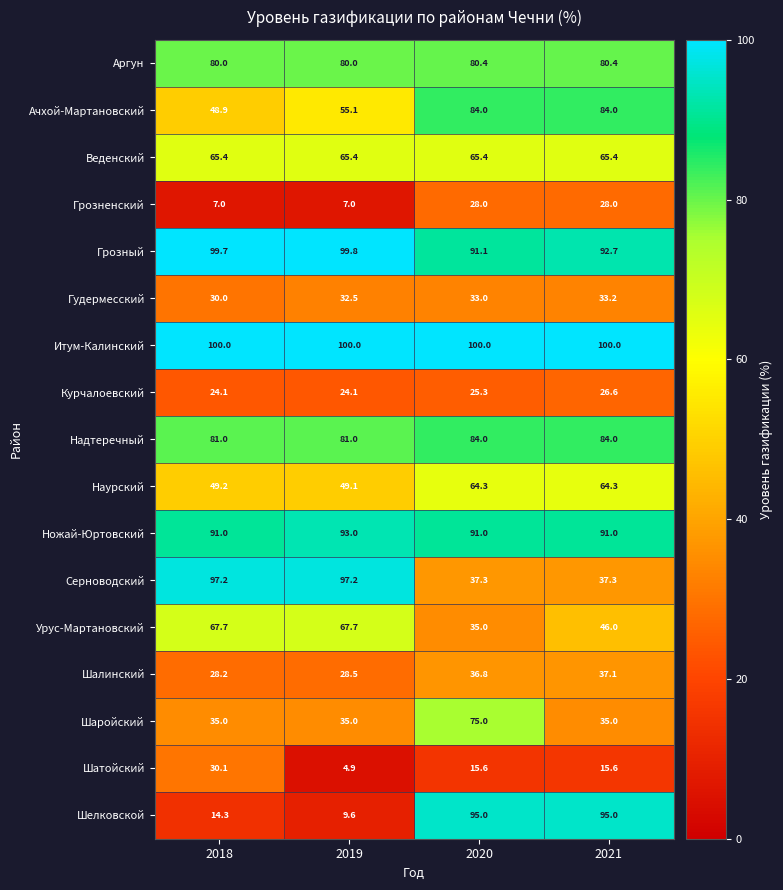

What is the smallest value displayed?

4.9